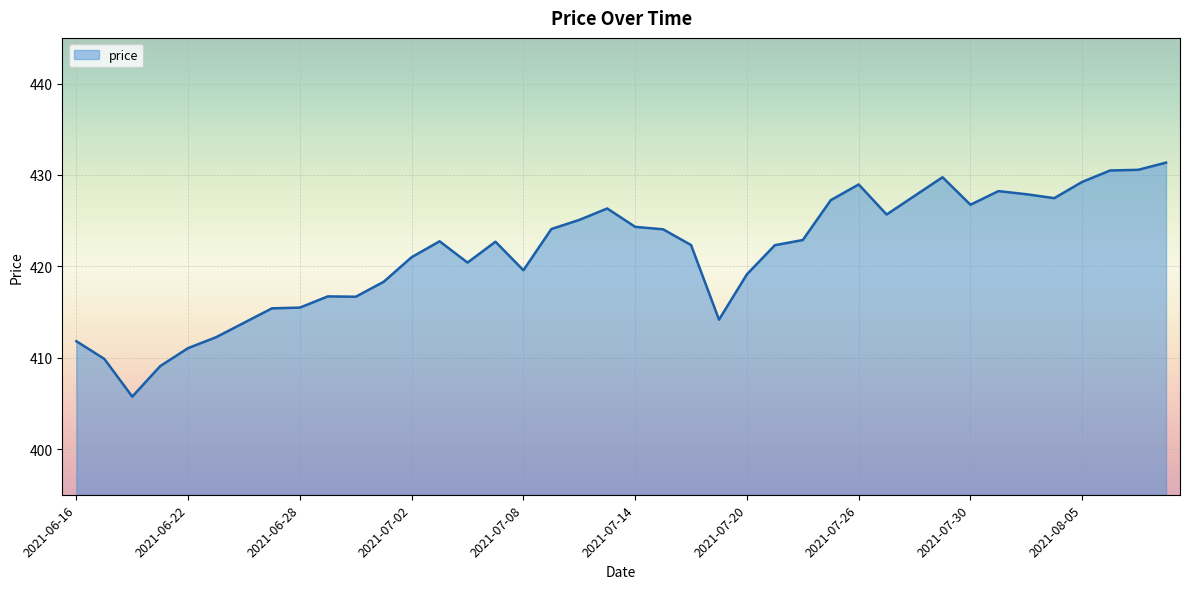

What is the difference between the maximum and minimum values?

25.6